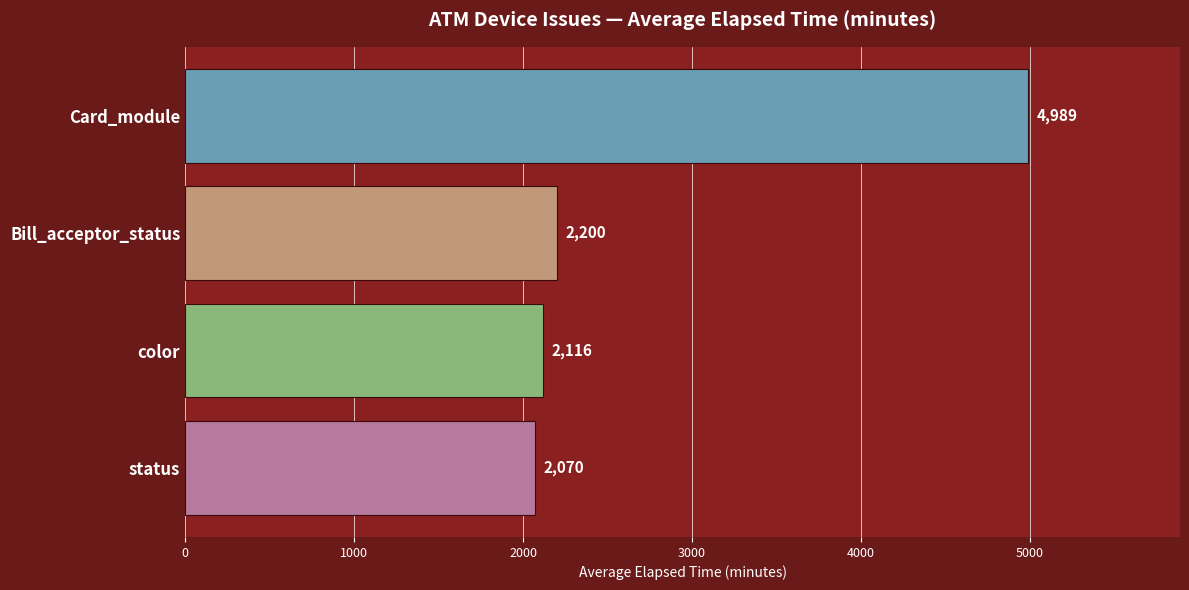

Rank the categories by value from highest to lowest.

Card_module, Bill_acceptor_status, color, status